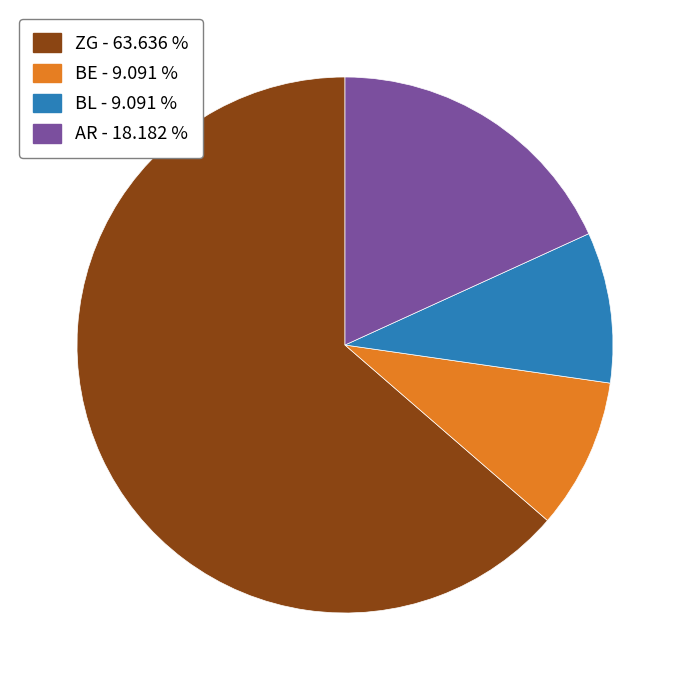

Is the sum of ZG - 63.636 % and BL - 9.091 % greater than half?

Yes